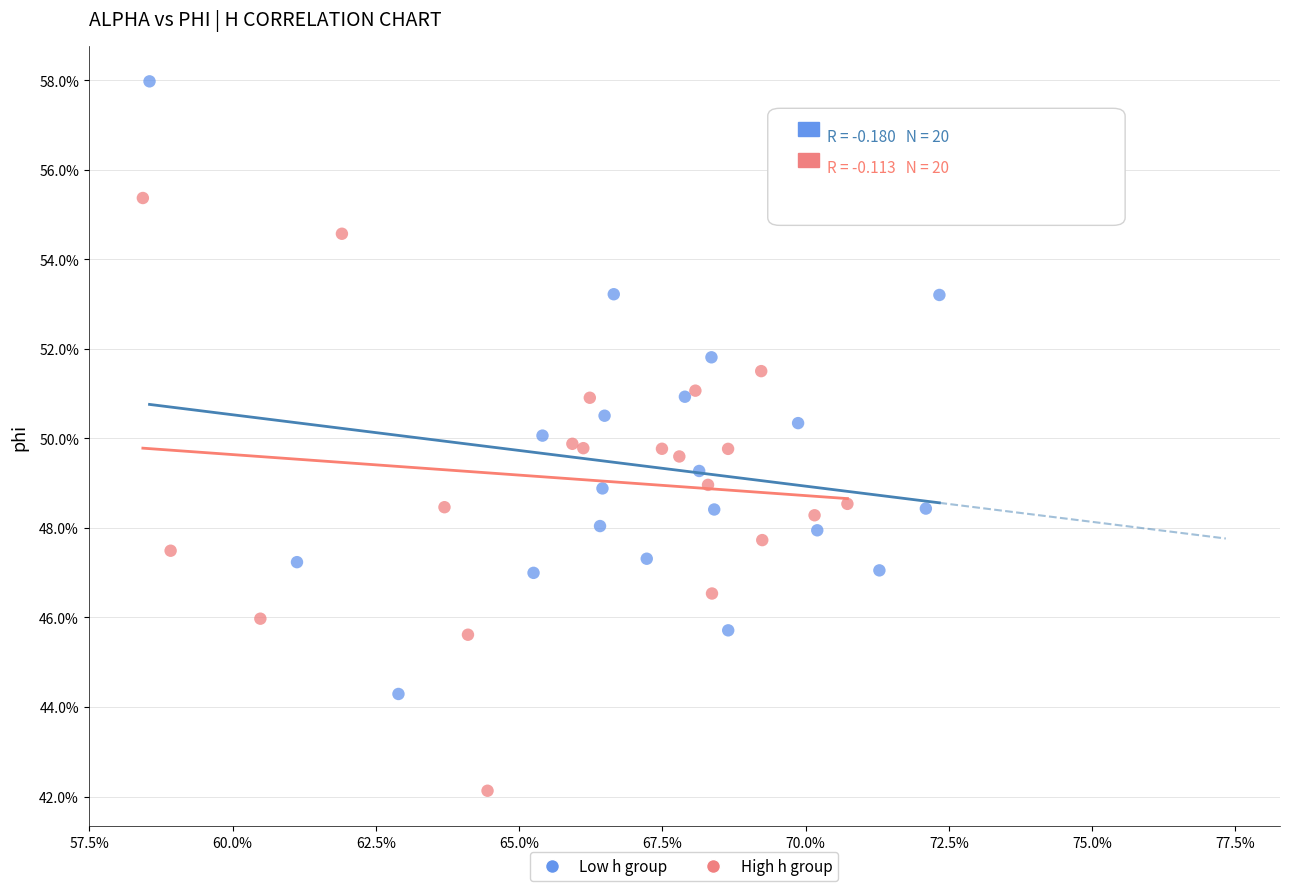

Which series contains the lowest Y value?

High h group